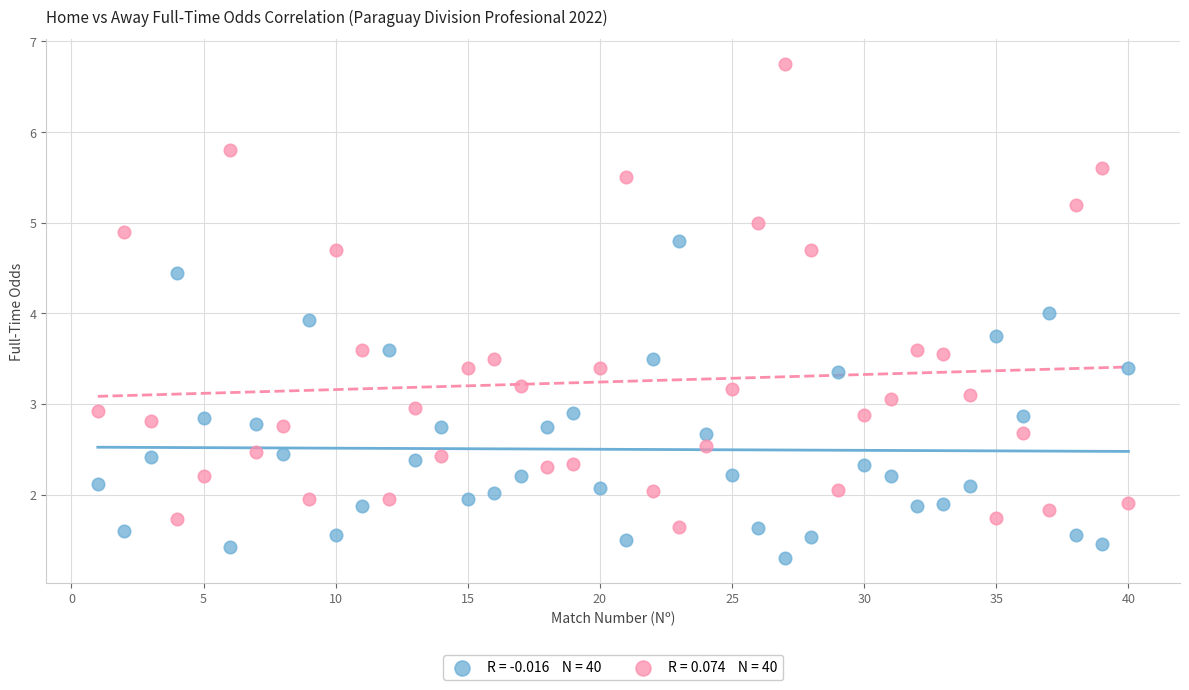

Across all data points, what is the range of X values (max minus min)?

39.0